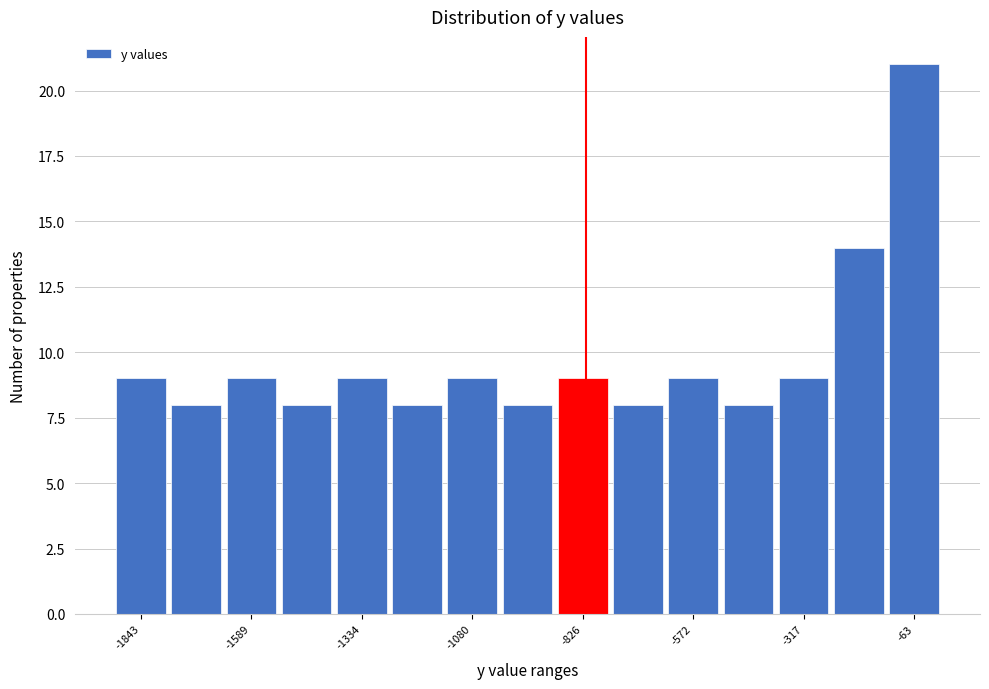

Around what value on the x-axis is the tallest bar? Give the approximate position of its centre, as read against the axis.

-50